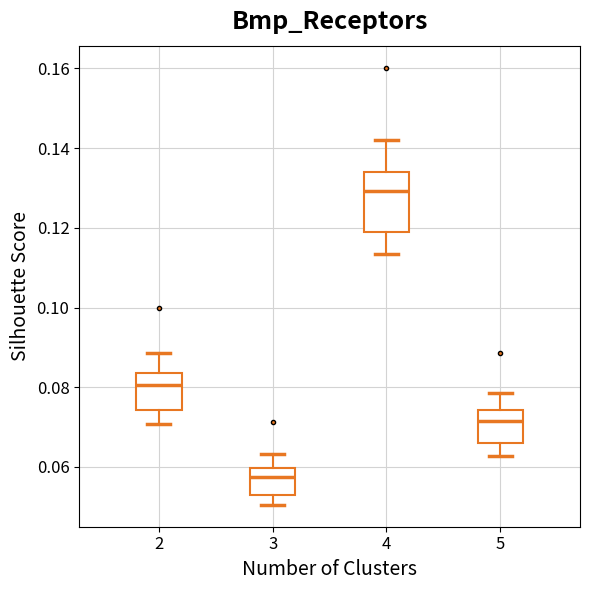

Which box has the highest median line?

4